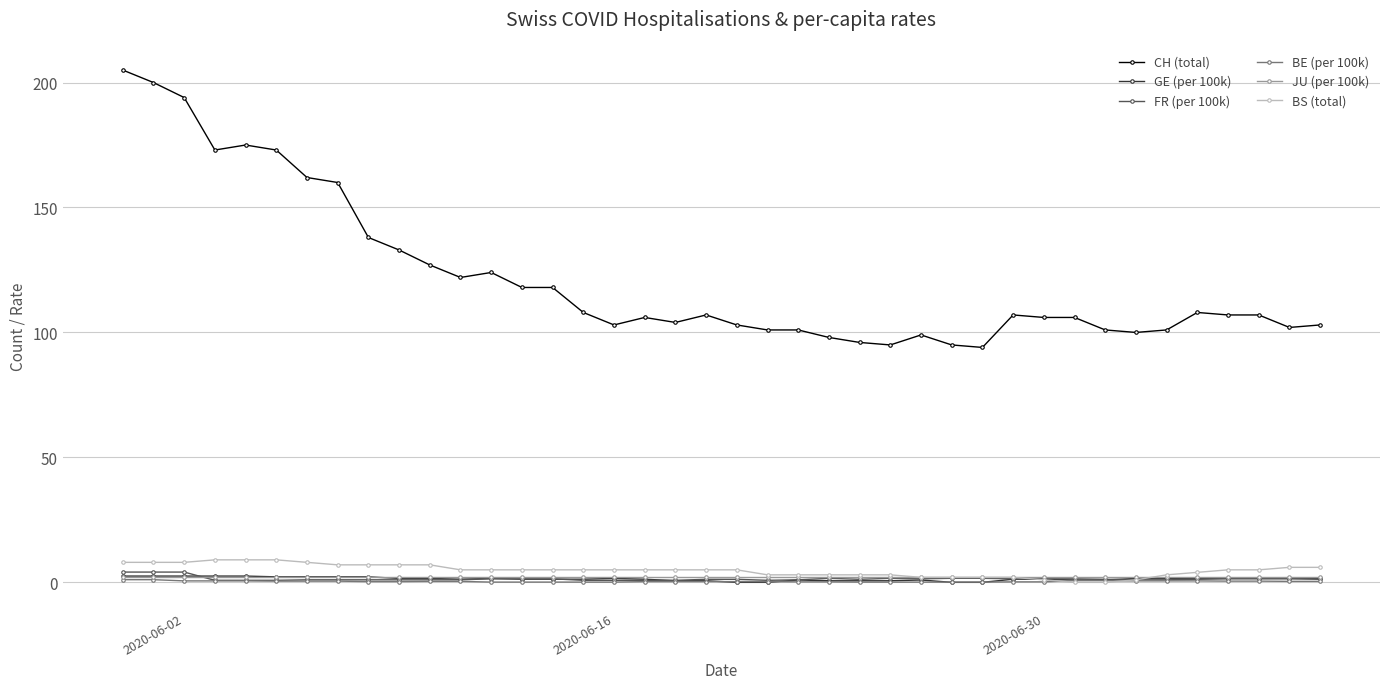

Which series has the widest spread of values?

CH (total)